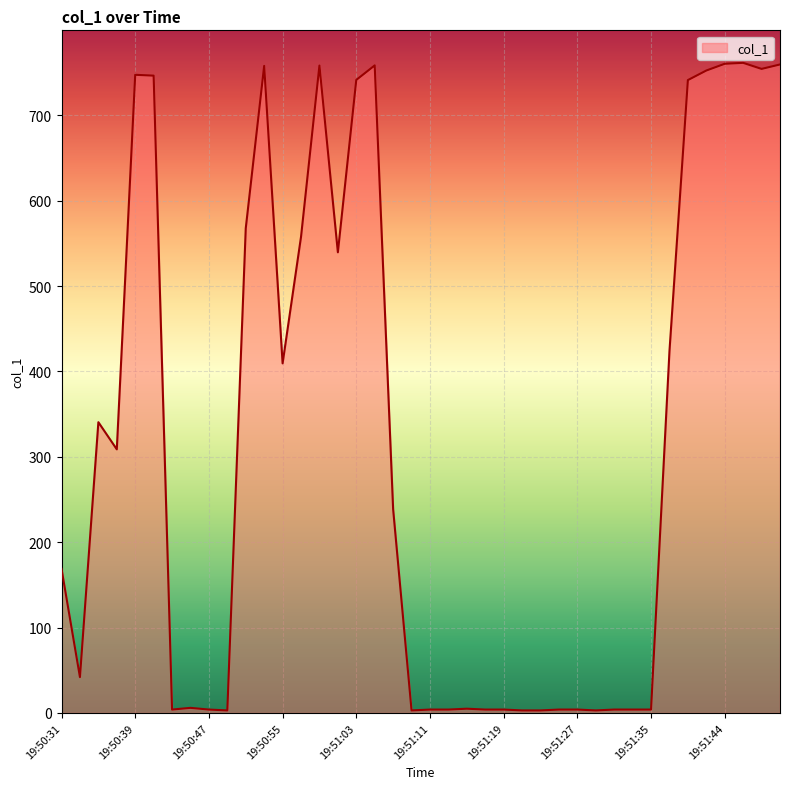

What is the difference between the maximum and minimum values?

758.5